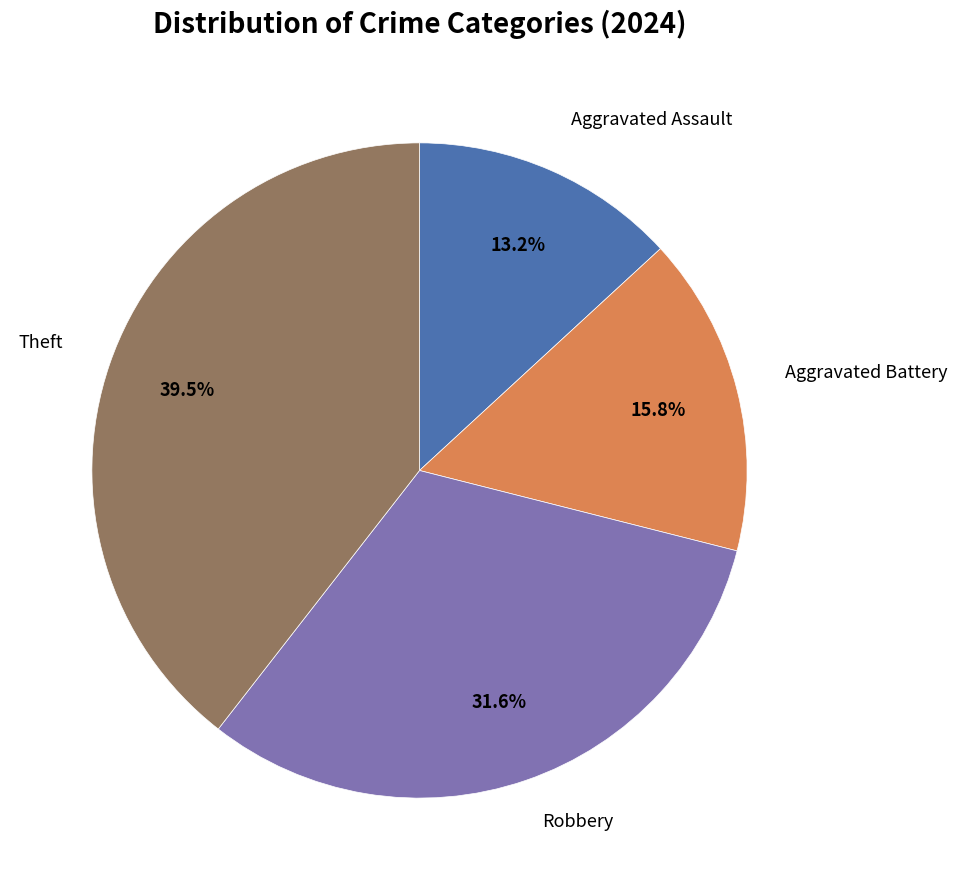

Is there a majority slice in this chart?

No